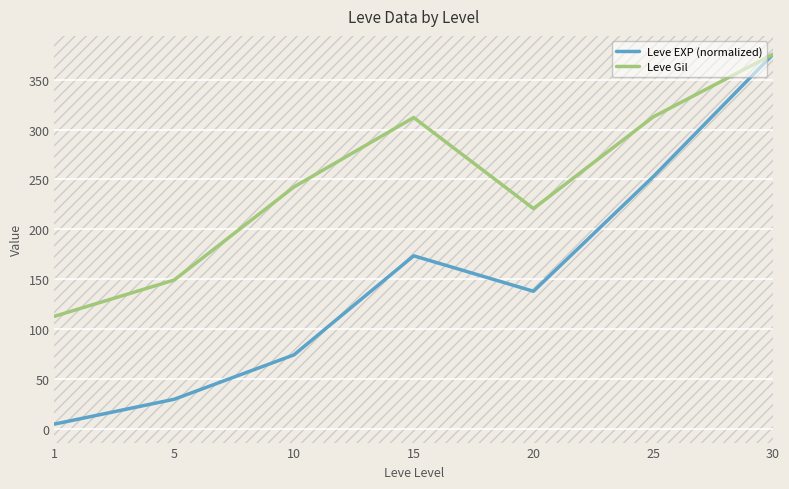

True or false: Leve Gil has a value of 312.7 at 25.

True